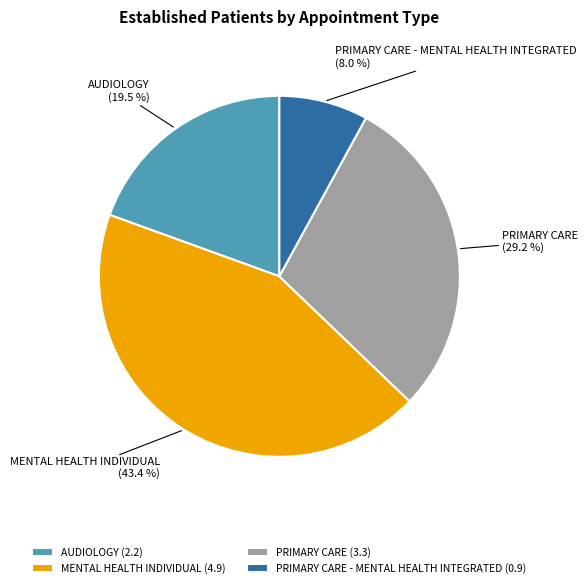

How much of the chart is everything except MENTAL HEALTH INDIVIDUAL?

56.6%